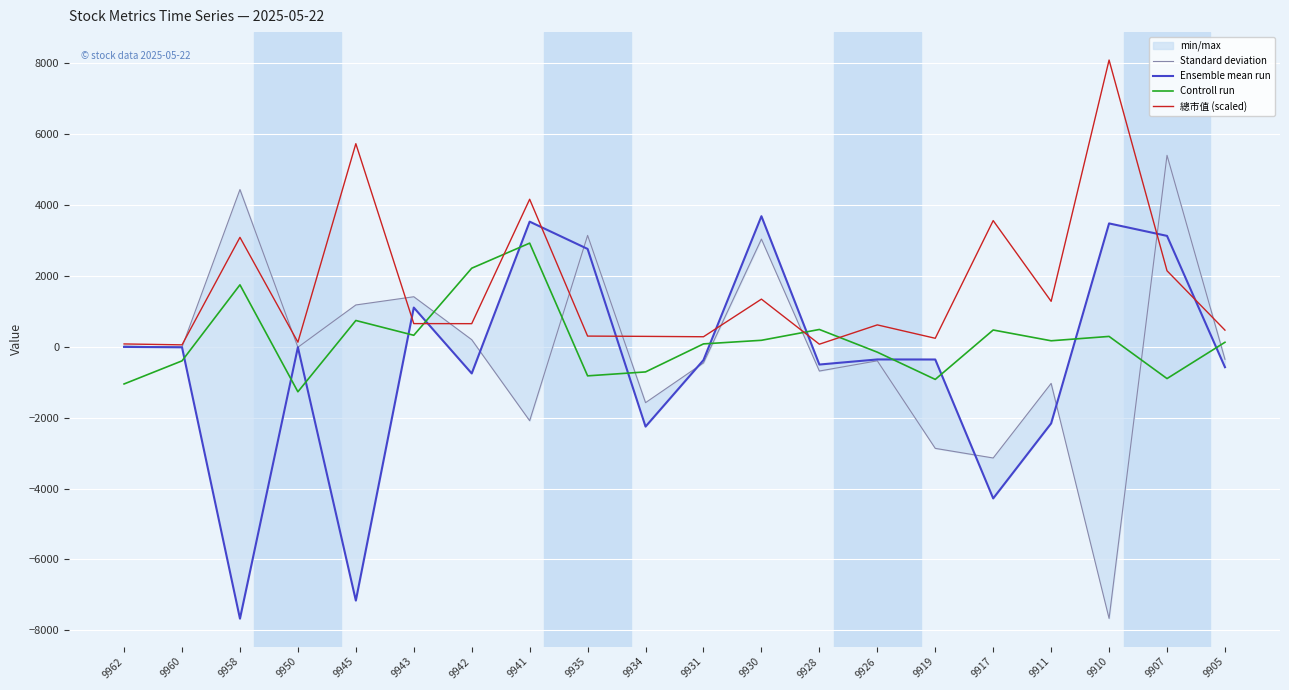

How many intersections are there between Standard deviation and 總市值 (scaled)?

10